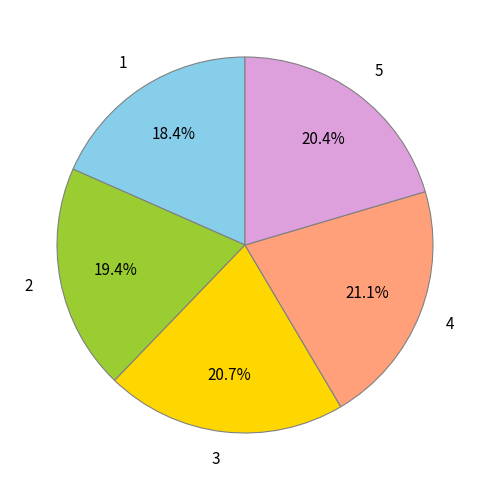

What percentage do 2 and 4 together represent?

40.5%